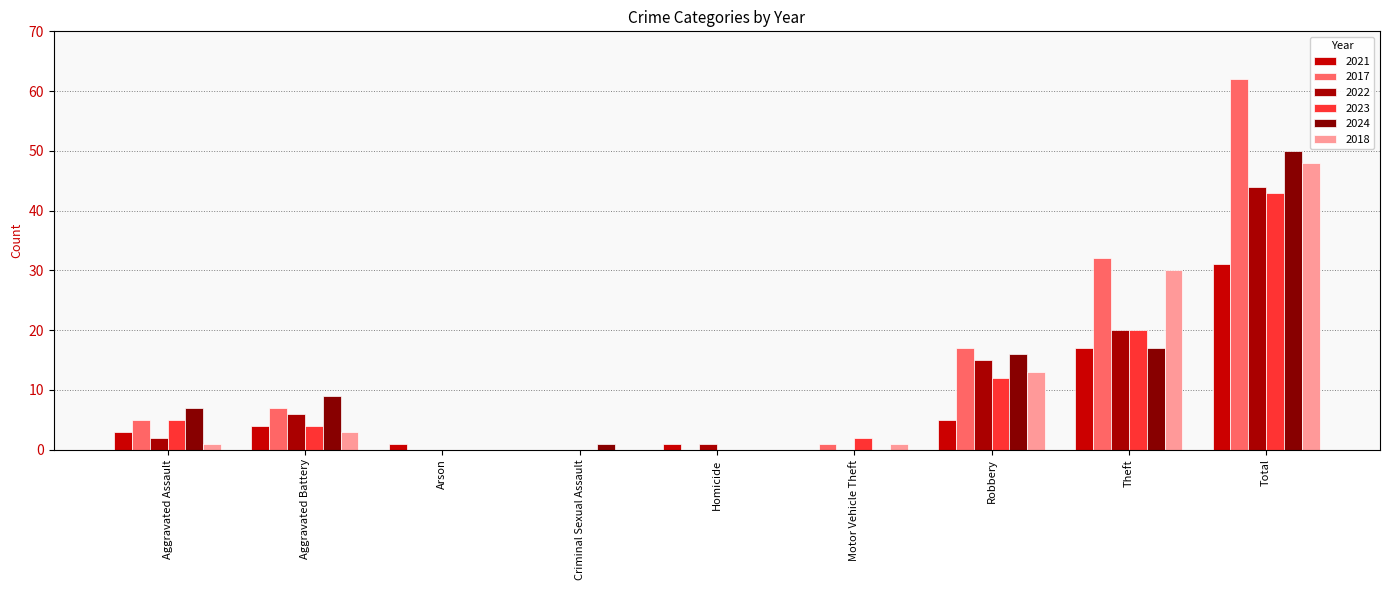

How many groups of bars are there?

9